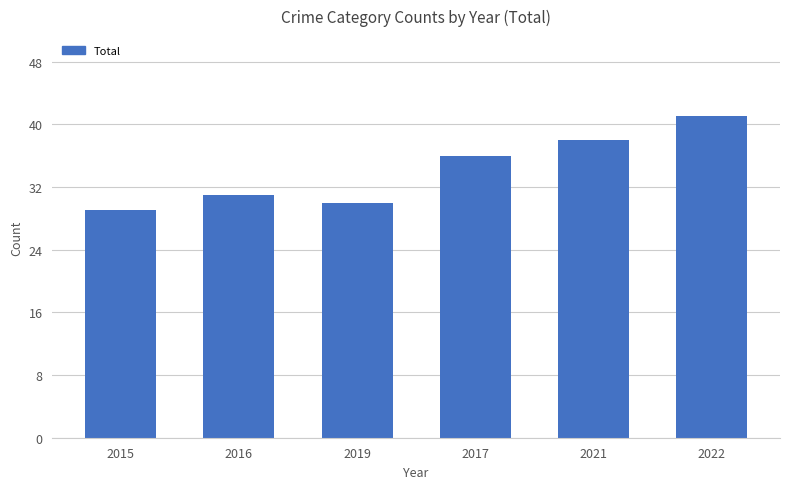

At which label is the value closest to 35?

2017